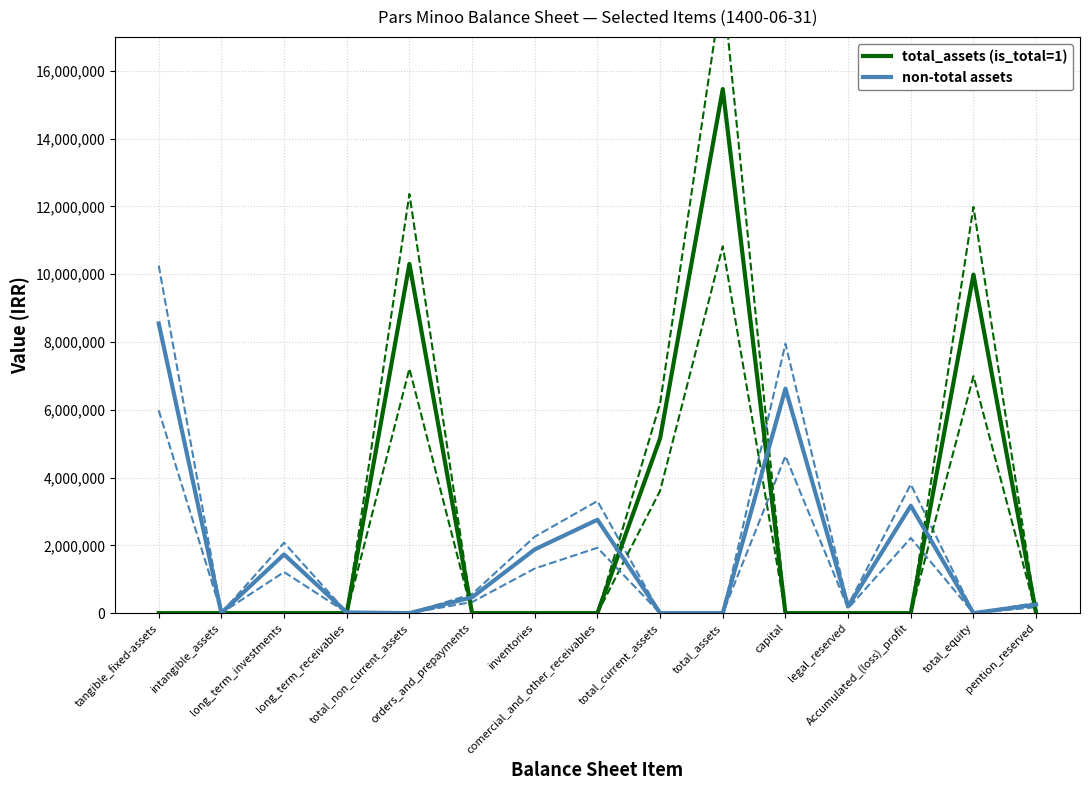

Where do total_assets (is_total=1) and non-total assets first cross each other?

long_term_receivables and total_non_current_assets